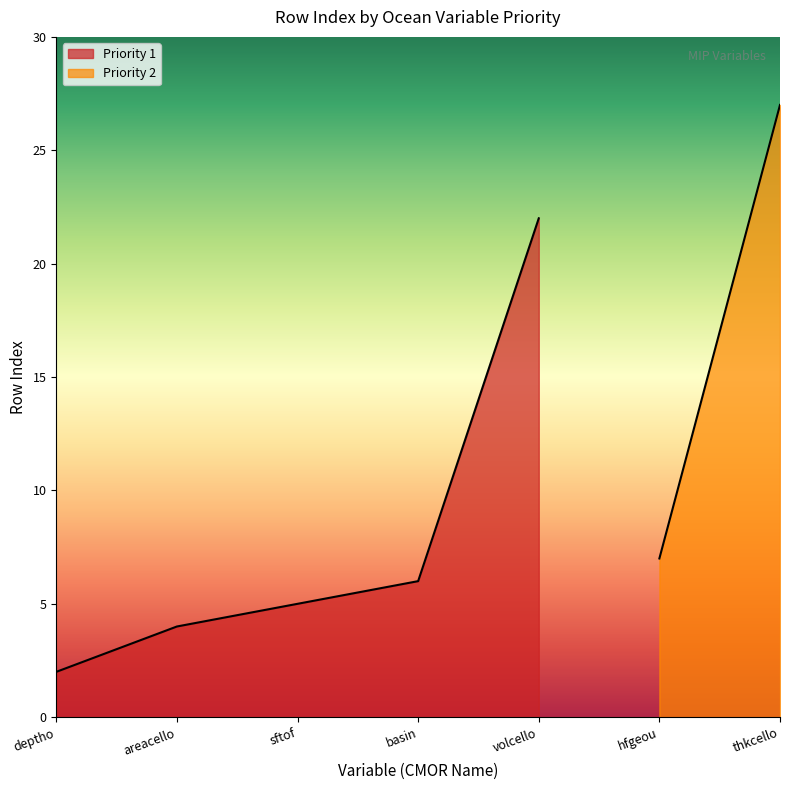

Which label corresponds to the smallest value in the chart?

deptho